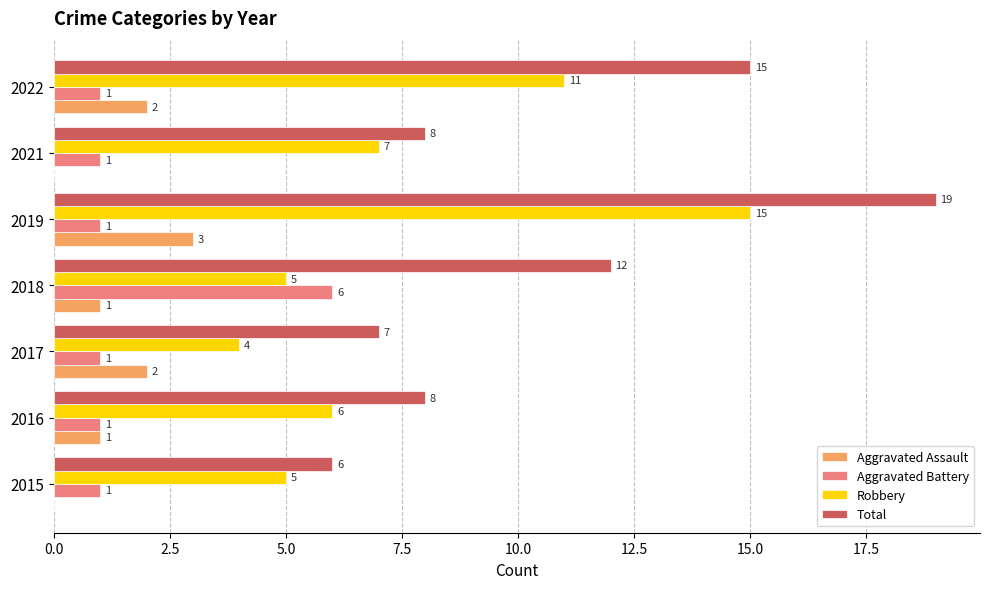

At which category is the sum across all series the highest?

2019